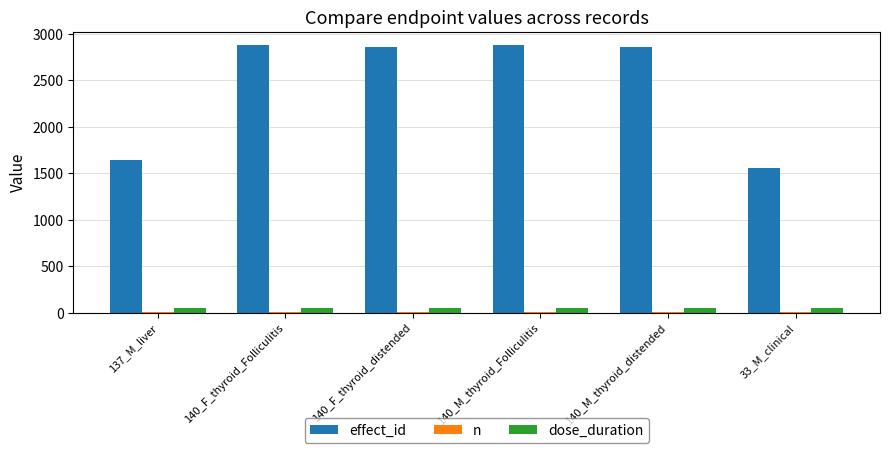

Are the bars grouped side by side (vs. stacked)?

Yes